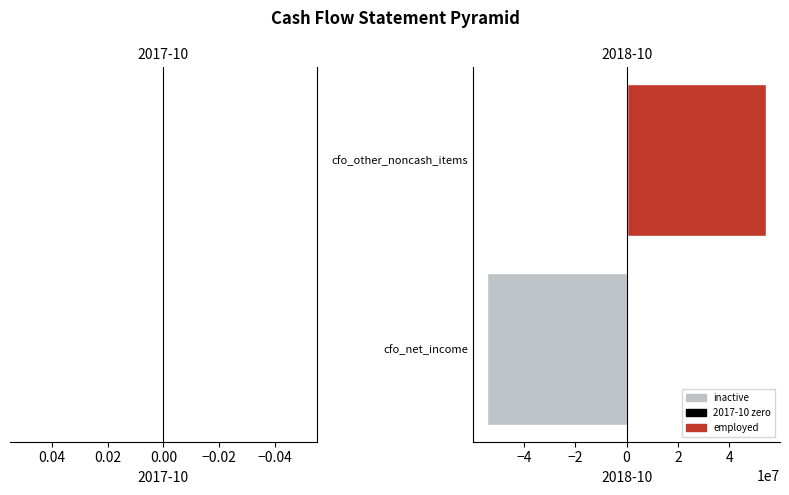

What is the value of the 2018-10 (+) bar at the 2nd from the left?

54255000